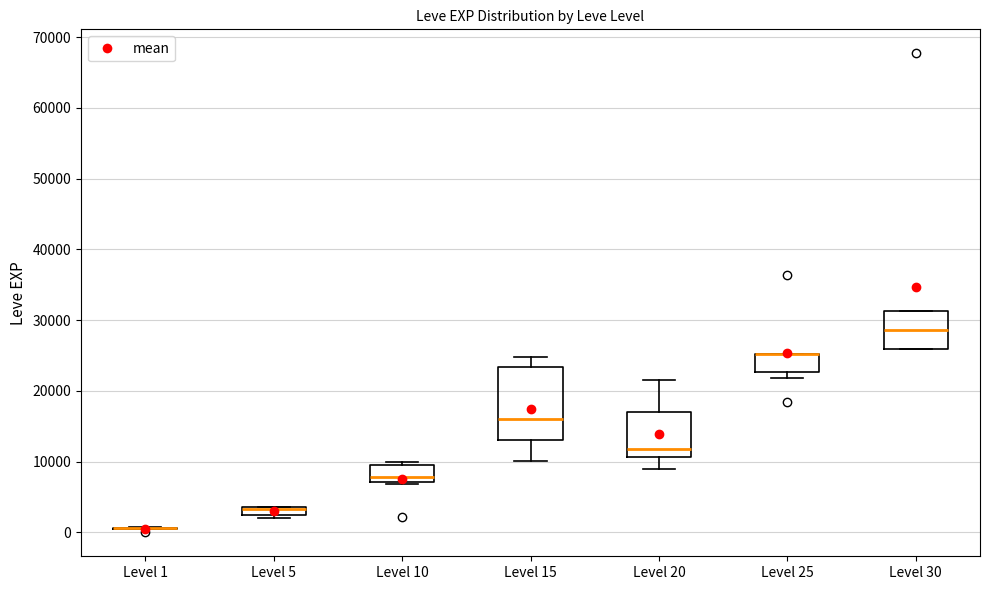

Where is the lower edge of the box for Level 5 on the y-axis? The values are not printed on the chart, so give them approximately, as read against the axis.

2000